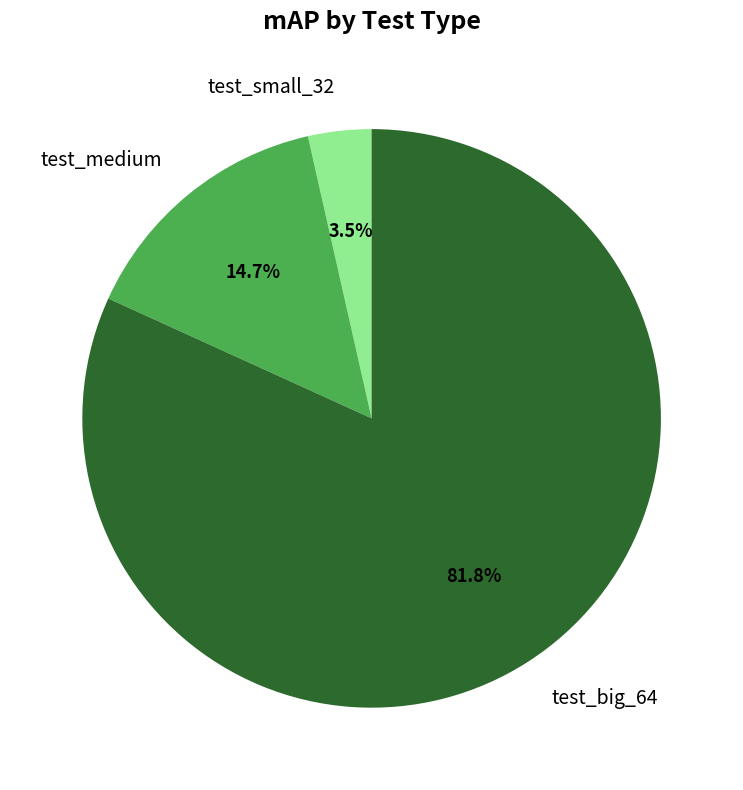

To the nearest percent, what is the difference between the largest and smallest slice percentages?

78%